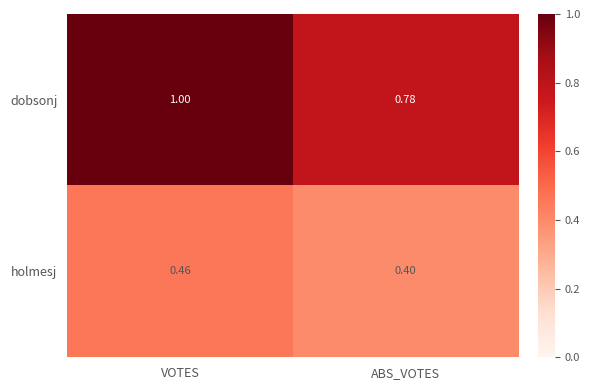

What is the smallest value displayed?

0.4